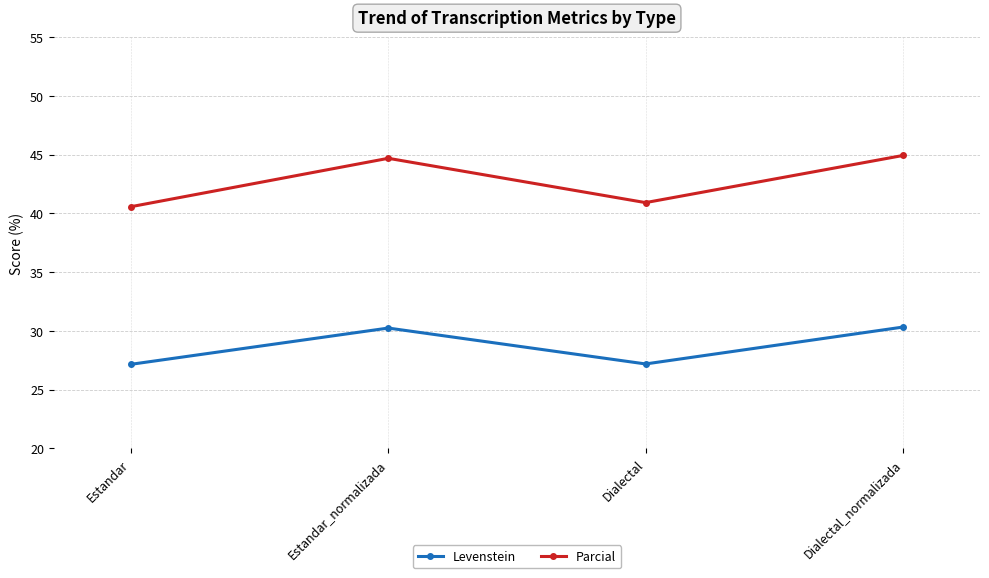

What is the lowest value of the Parcial series?

40.6